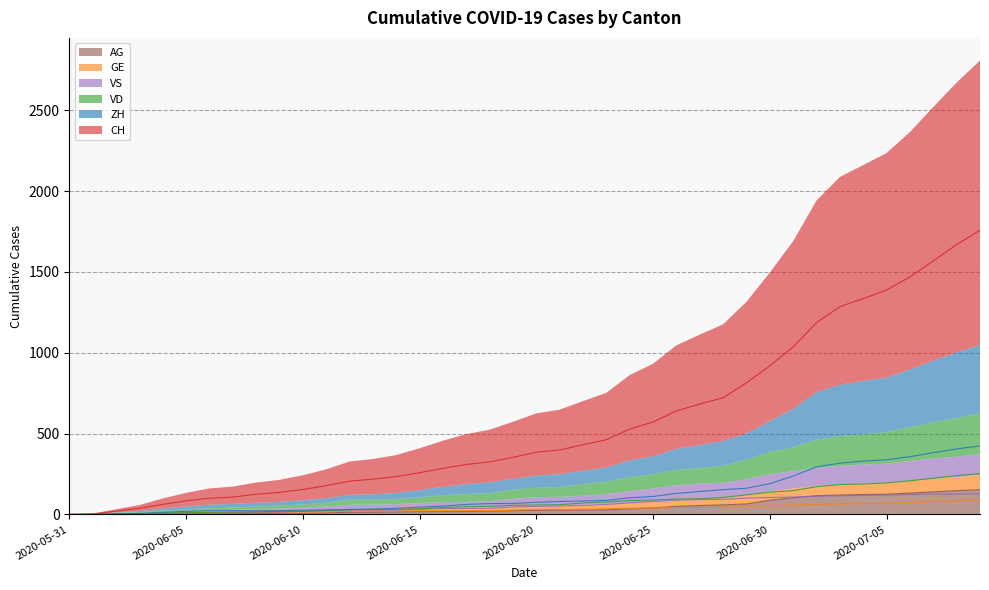

What position from the left is 2020-06-13?

14